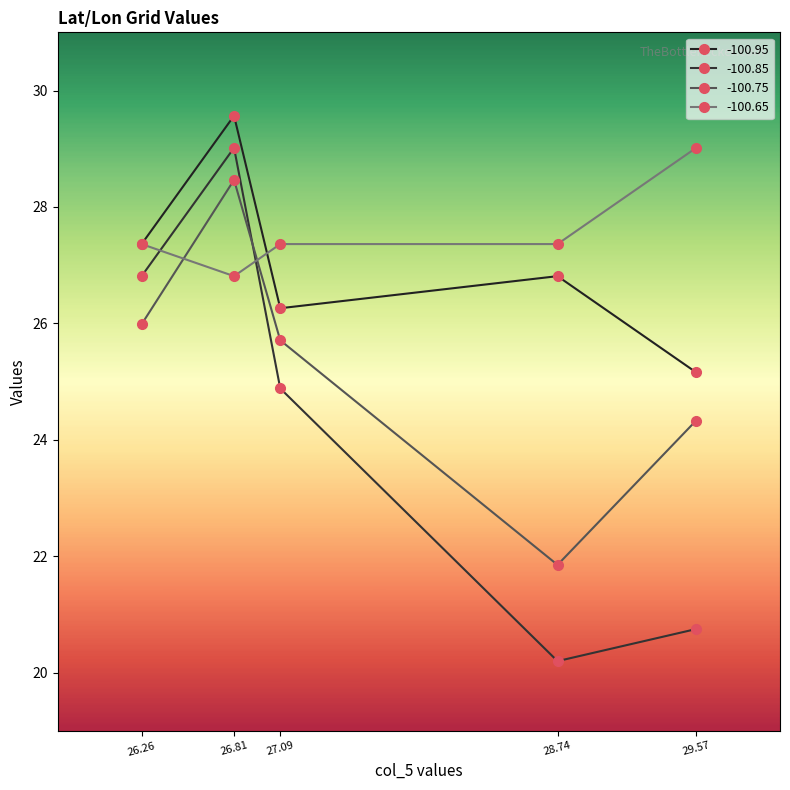

At how many categories does at least one series exceed 22?

5